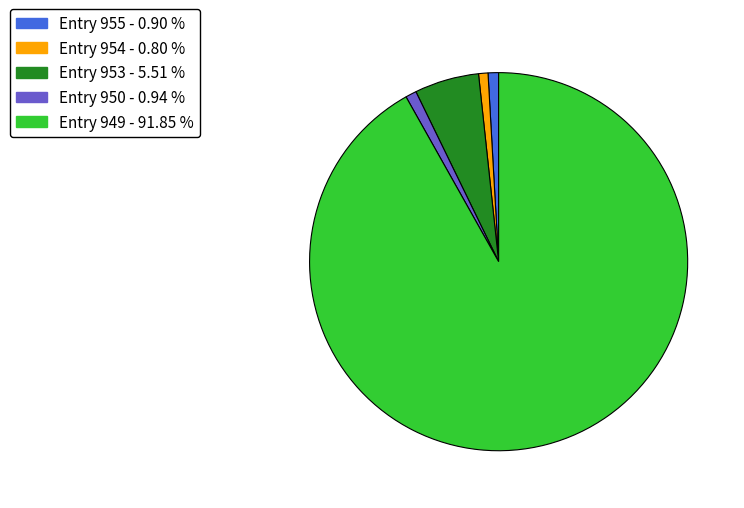

Is there a majority slice in this chart?

Yes